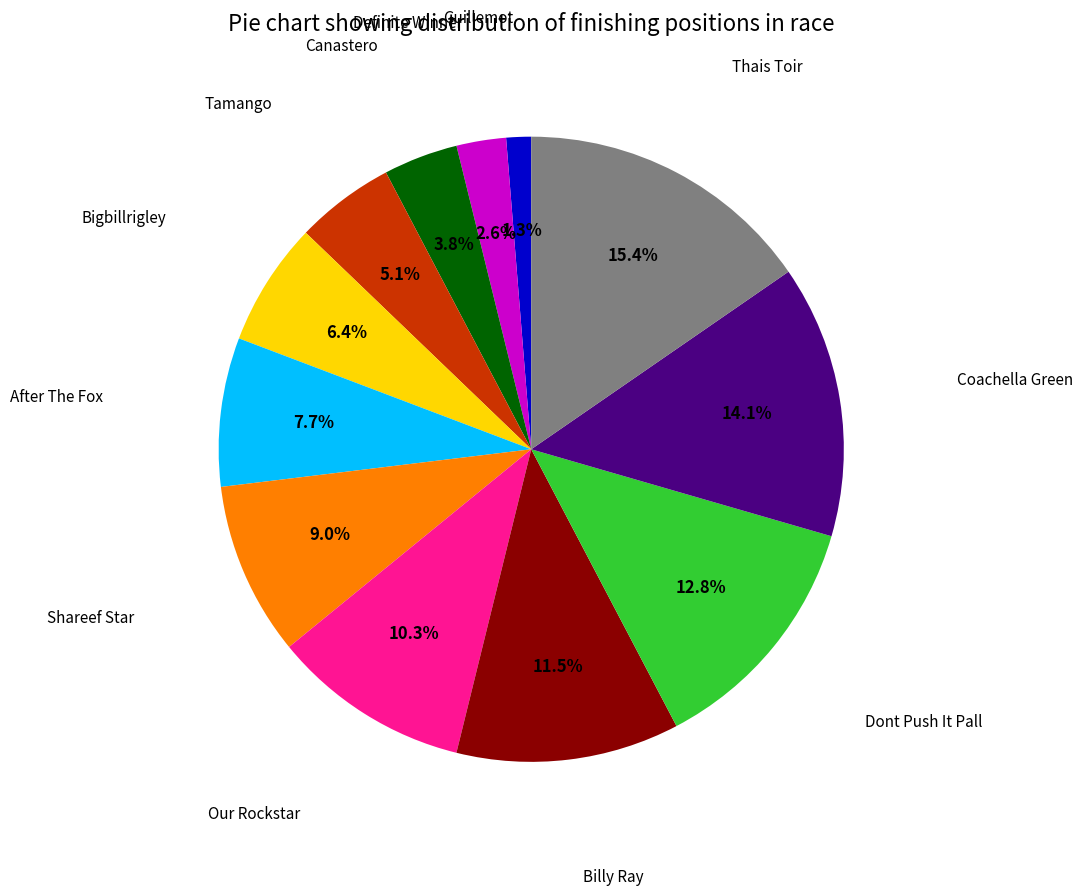

Is there any slice that represents more than half of the pie?

No